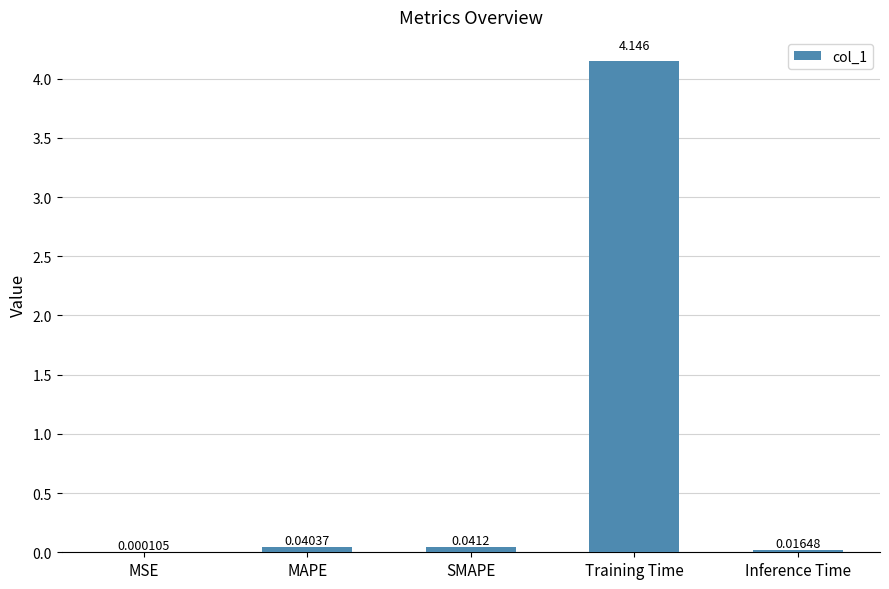

At which category does the chart reach its peak across all series?

Training Time